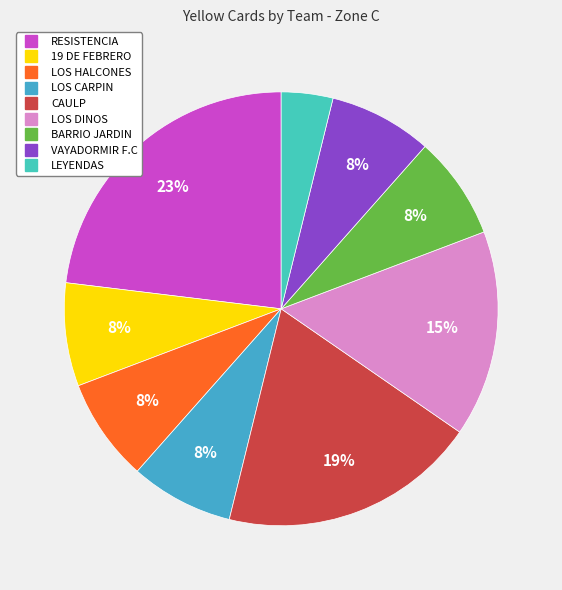

How many slices are in this pie chart?

9